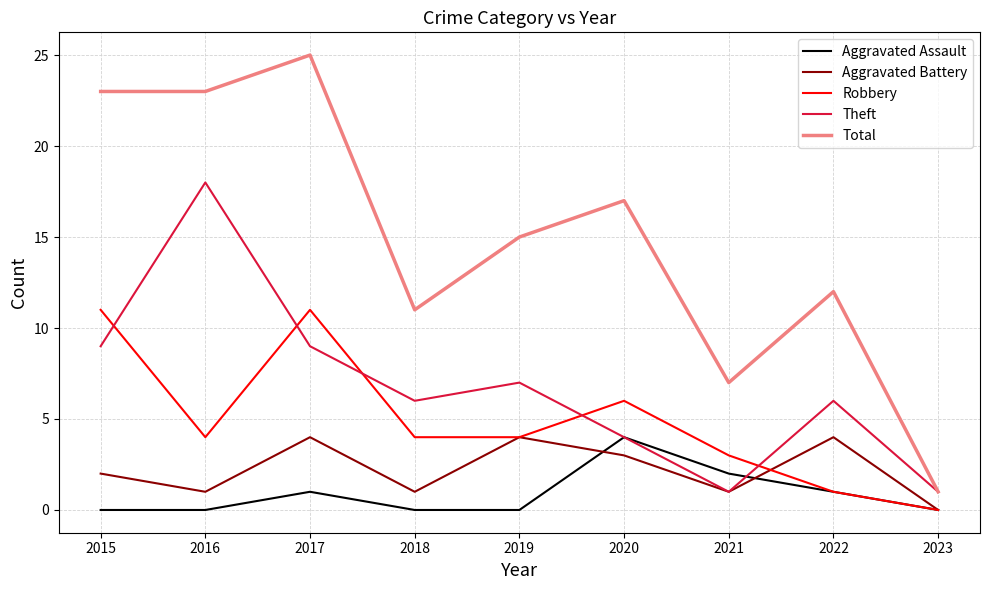

Reading left to right, transcribe all the data shown in this chart.

Aggravated Assault: 2015=0	2016=0	2017=1	2018=0	2019=0	2020=4	2021=2	2022=1	2023=0
Aggravated Battery: 2015=2	2016=1	2017=4	2018=1	2019=4	2020=3	2021=1	2022=4	2023=0
Robbery: 2015=11	2016=4	2017=11	2018=4	2019=4	2020=6	2021=3	2022=1	2023=0
Theft: 2015=9	2016=18	2017=9	2018=6	2019=7	2020=4	2021=1	2022=6	2023=1
Total: 2015=23	2016=23	2017=25	2018=11	2019=15	2020=17	2021=7	2022=12	2023=1